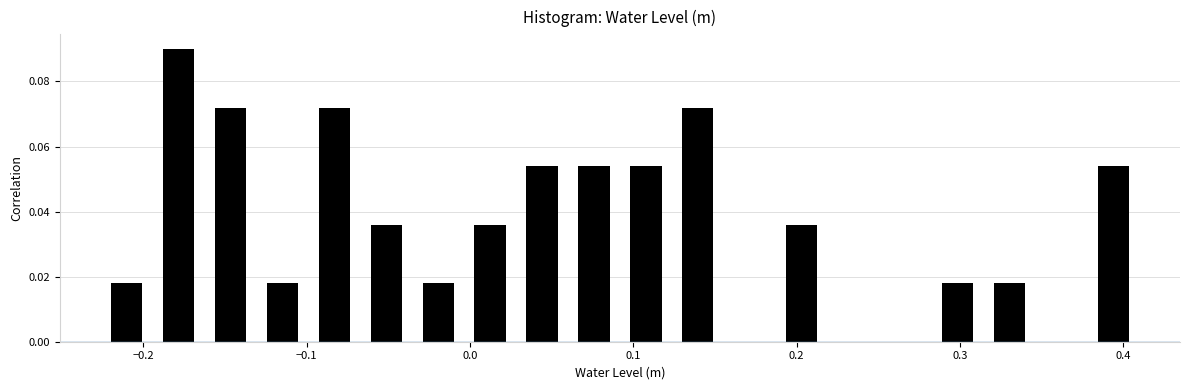

Around what value on the x-axis is the tallest bar? Give the approximate position of its centre, as read against the axis.

-0.18